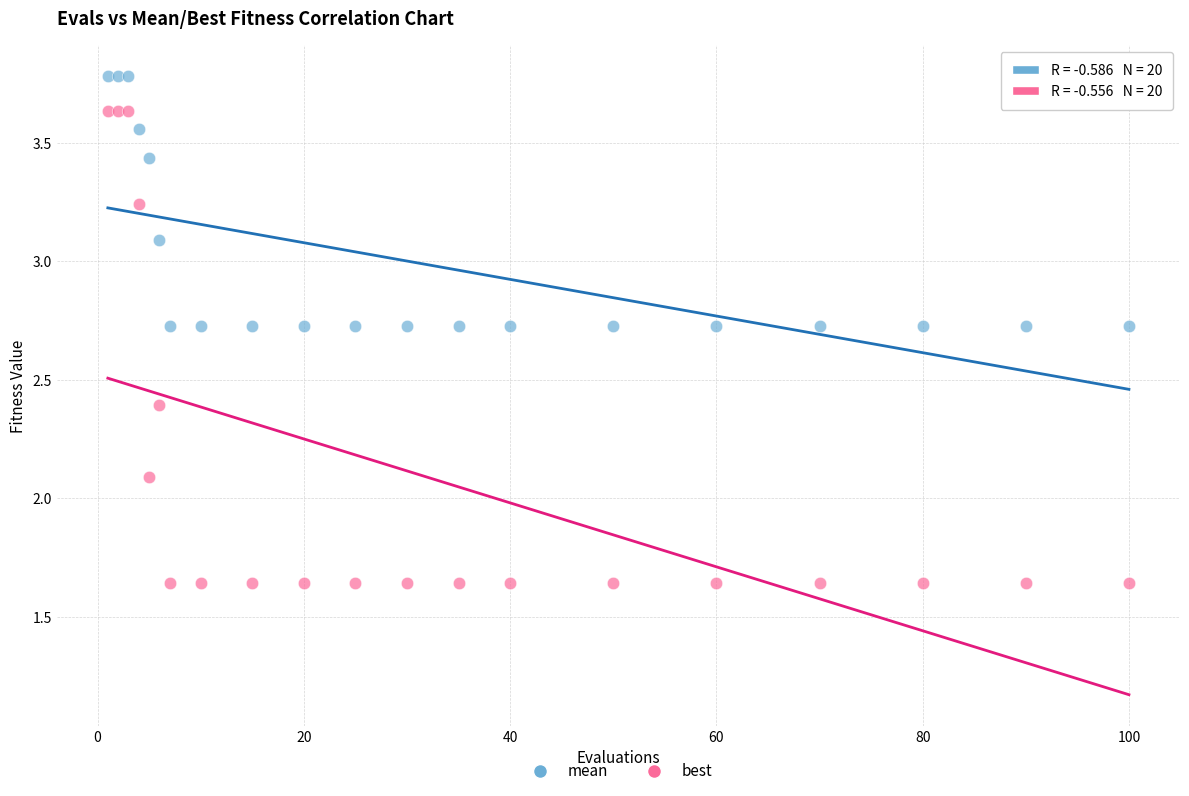

Which series reaches the minimum Y coordinate?

best